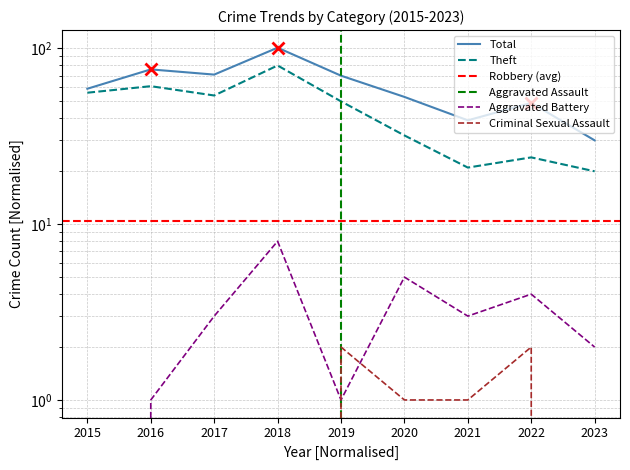

True or false: Total and Theft intersect in this chart.

False